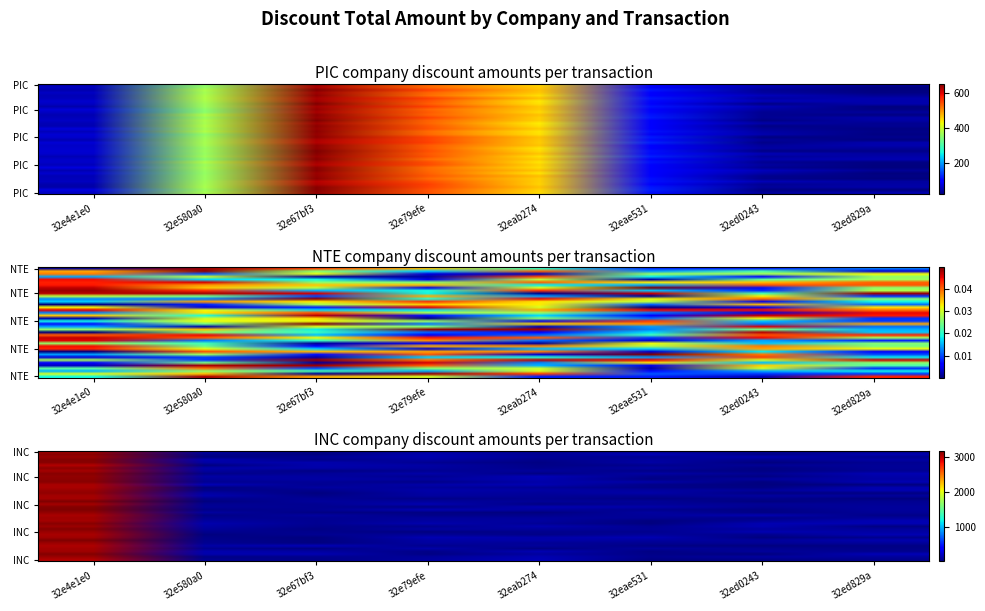

What is the total value across all series at 32e79efe?

3300.2